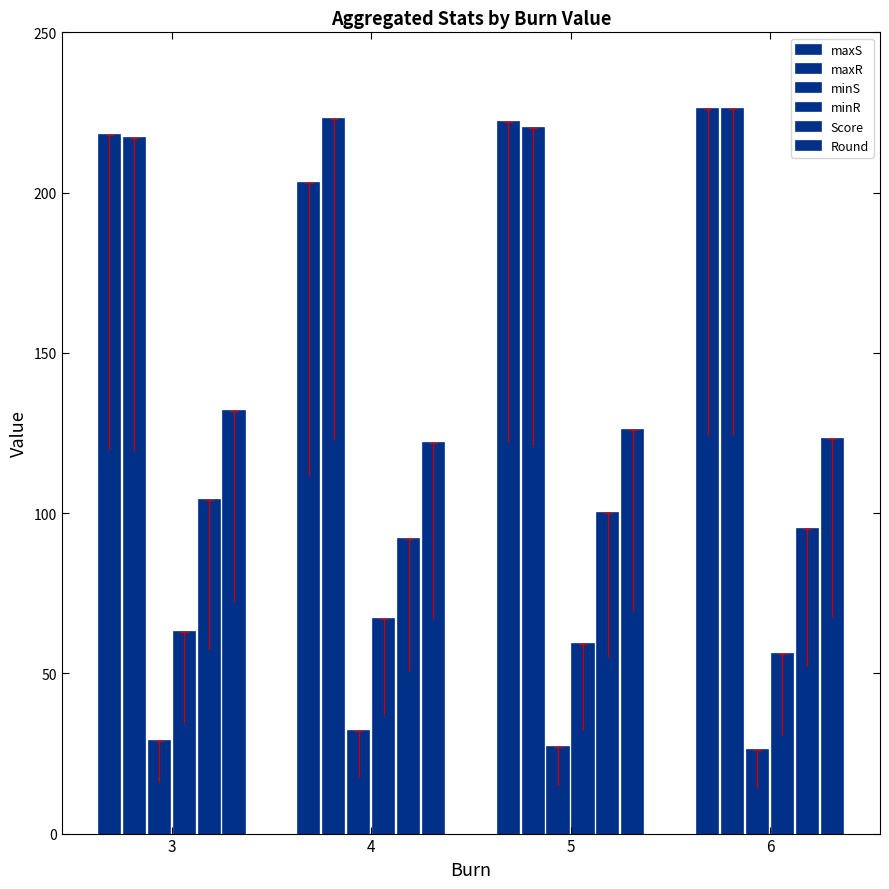

What is the difference between the highest and lowest values at 4?

191